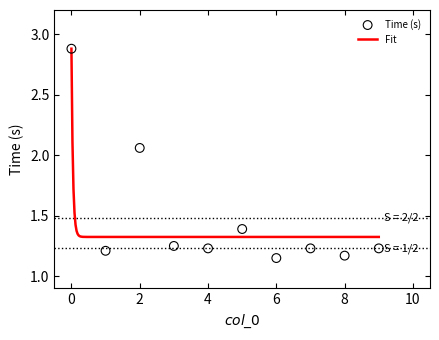

Between 4 and 3, which is larger?

3